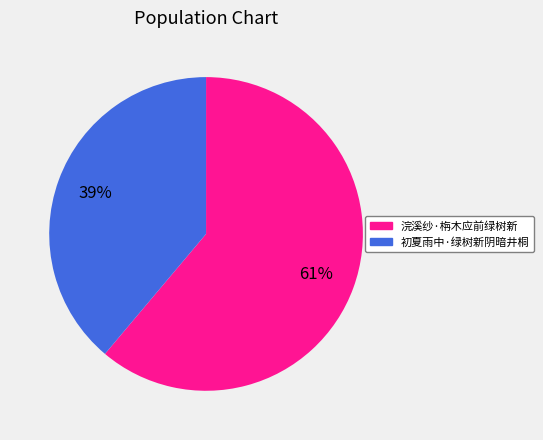

What is the largest slice in the pie chart?

浣溪纱·栴木应前绿树新